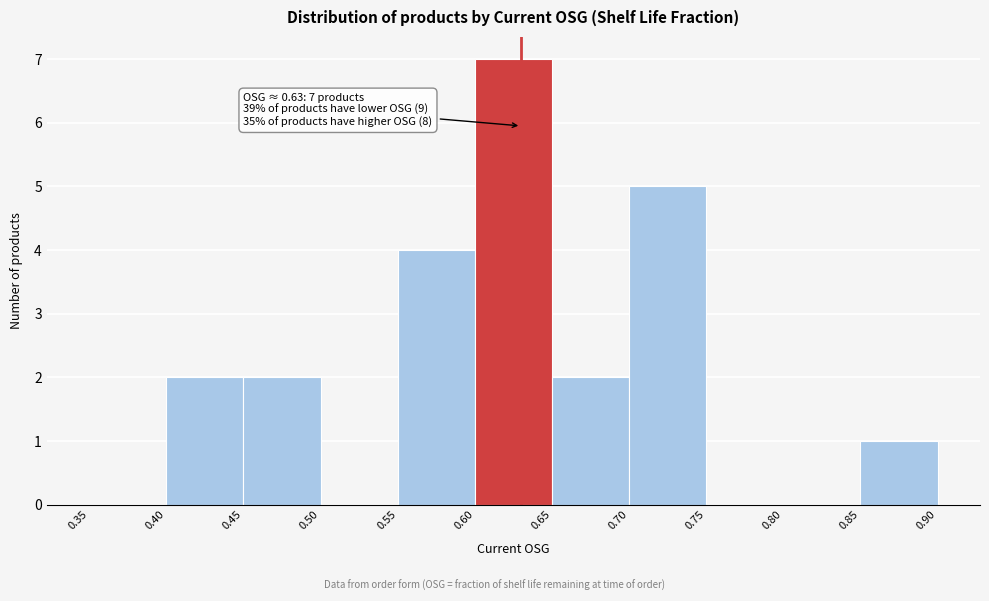

Over which range of the x-axis is the bar tallest?

0.60 to 0.65